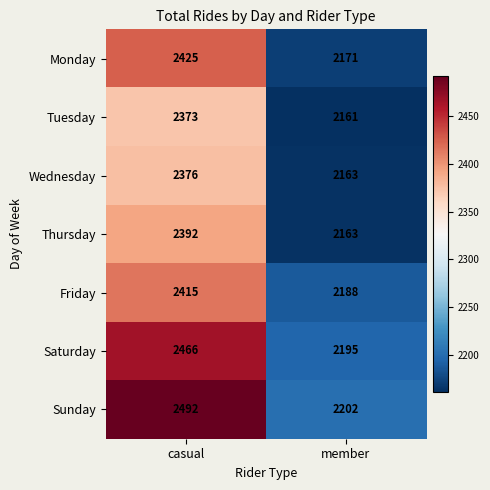

What is the approximate value of Monday at casual?

2425